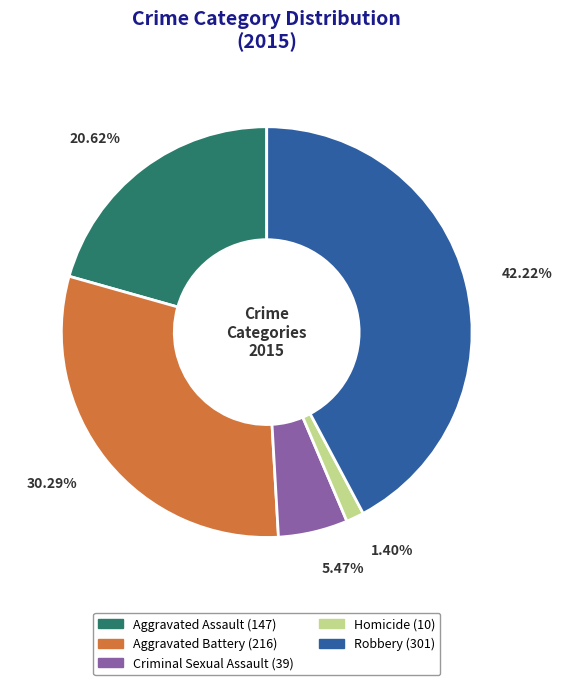

What percentage do Aggravated Battery and Criminal Sexual Assault together represent?

35.8%